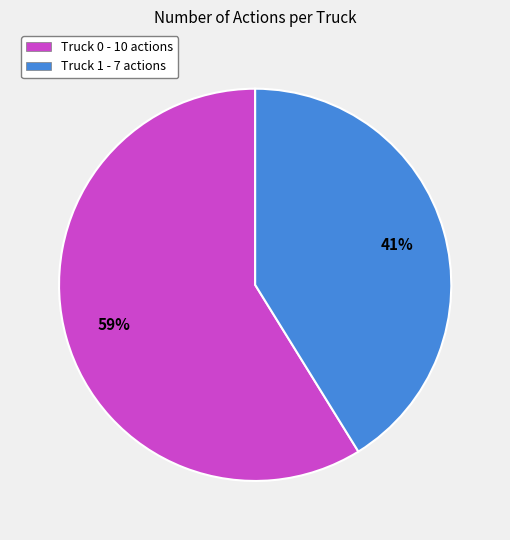

Which category accounts for the majority?

Truck 0